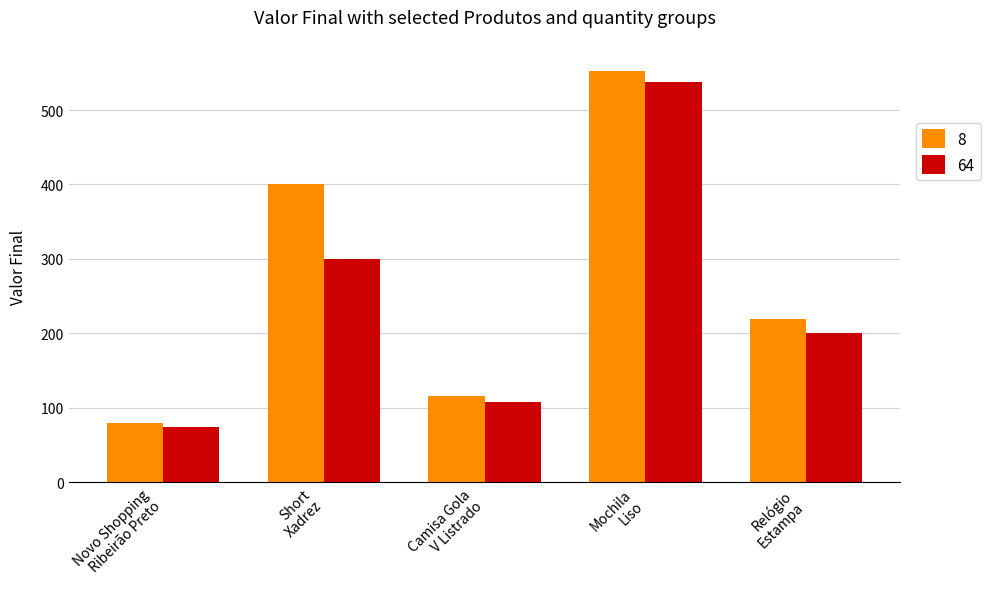

What is the label of the 4th bar from the right?

Short
Xadrez